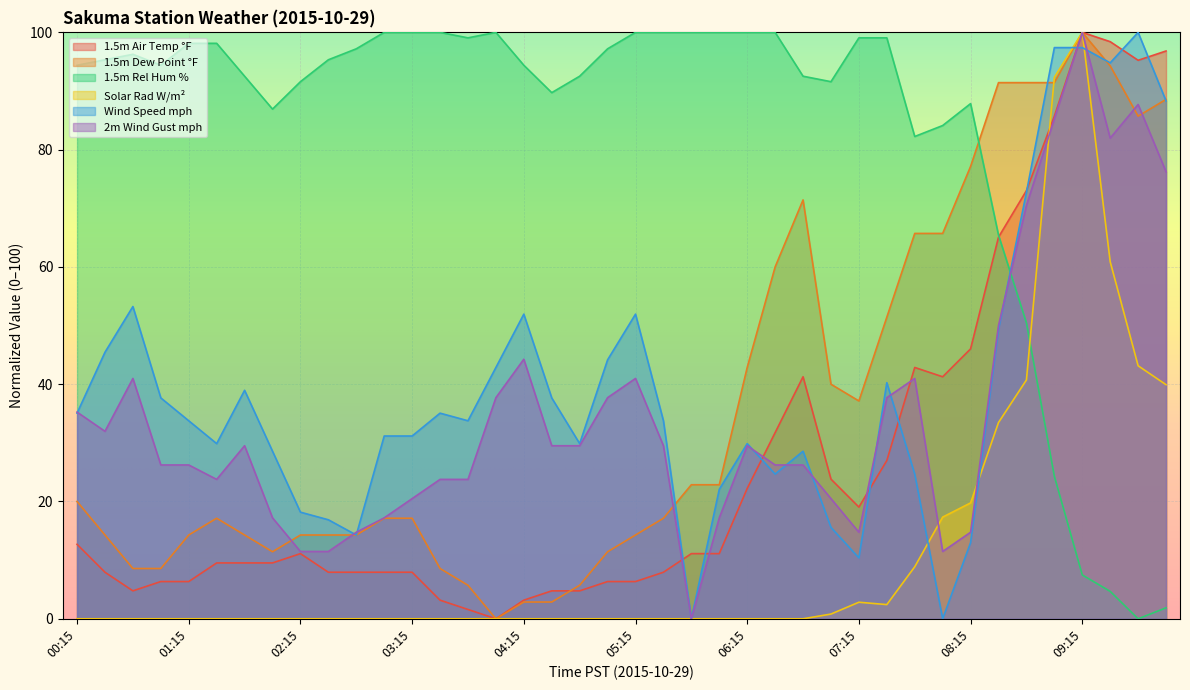

Count the number of data series in this chart.

6